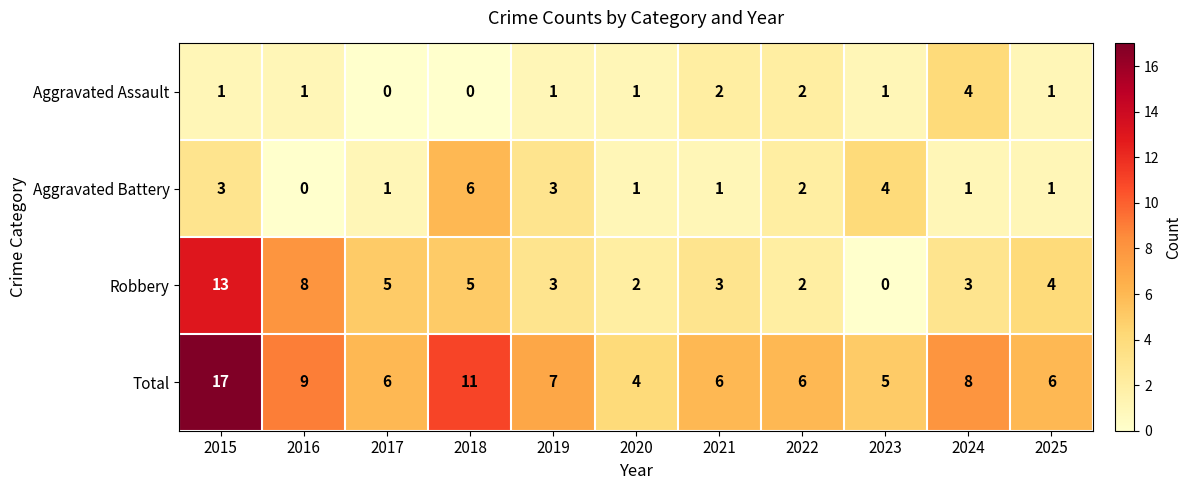

What is the difference between the highest and lowest values at 2018?

11